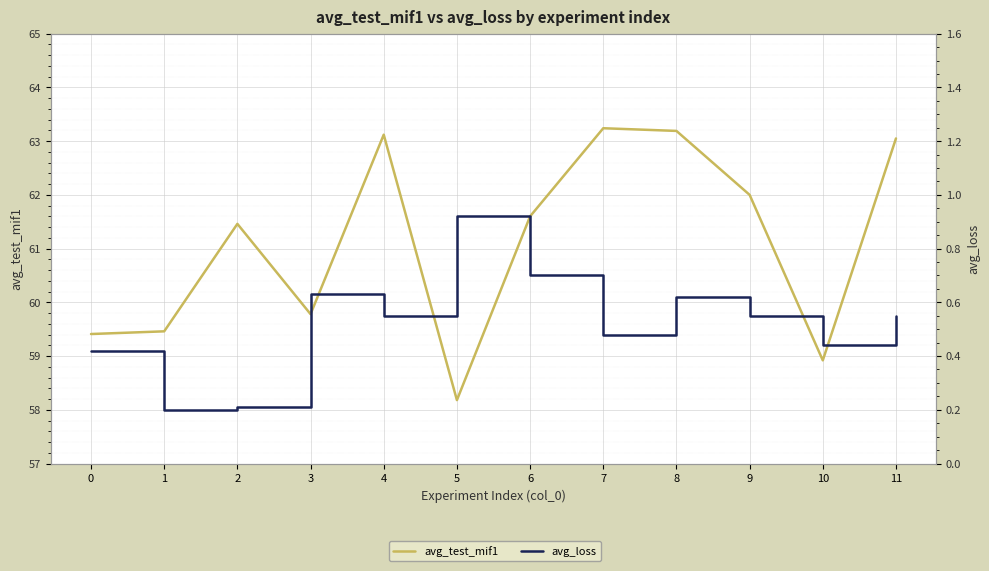

True or false: avg_test_mif1 and avg_loss intersect in this chart.

False